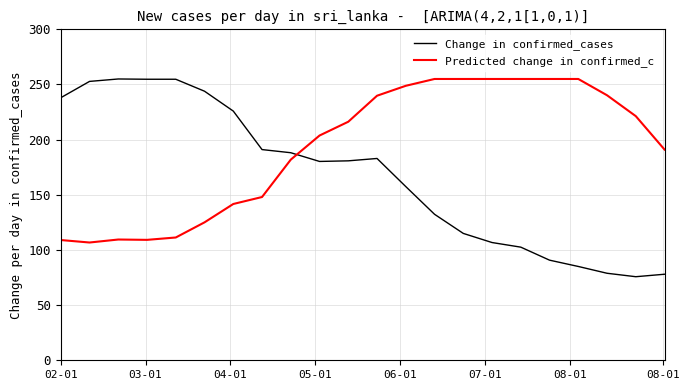

What is the smallest value displayed?

75.8